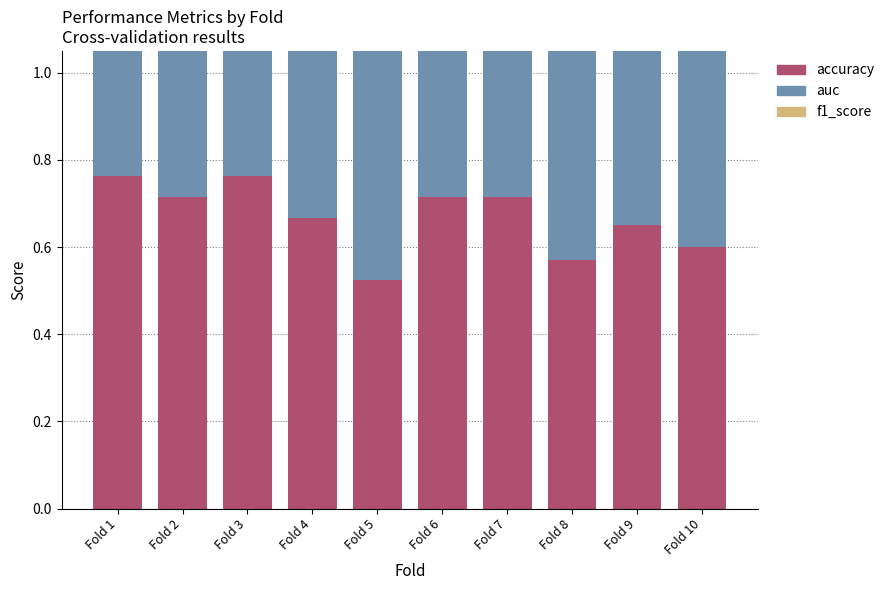

Rank the series by their average value, from highest to lowest.

auc, accuracy, f1_score